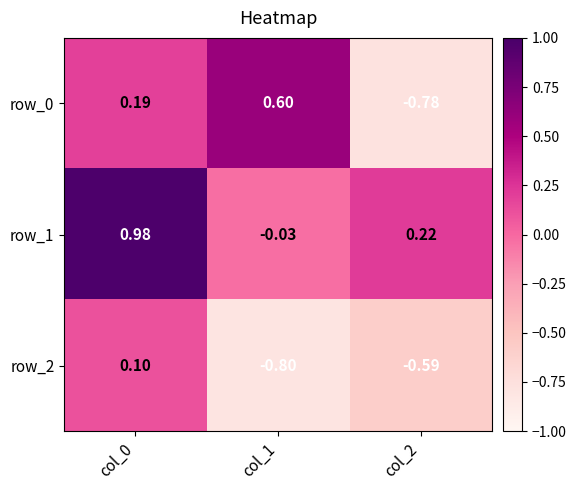

Is the value of row_2 at col_0 greater than the value of row_1 at col_2?

No